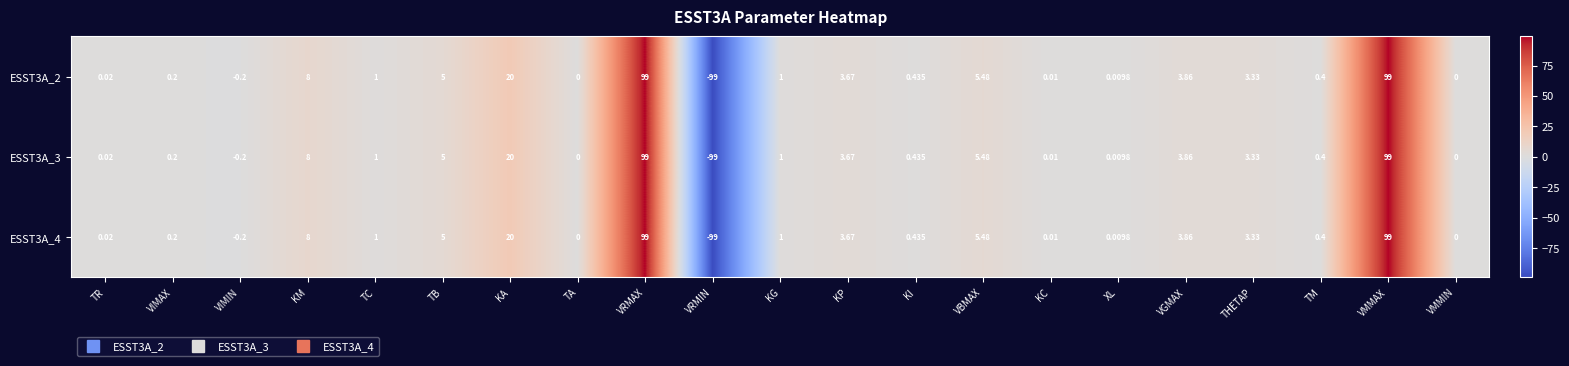

Is the value of ESST3A_4 at KM greater than the value of ESST3A_2 at THETAP?

Yes